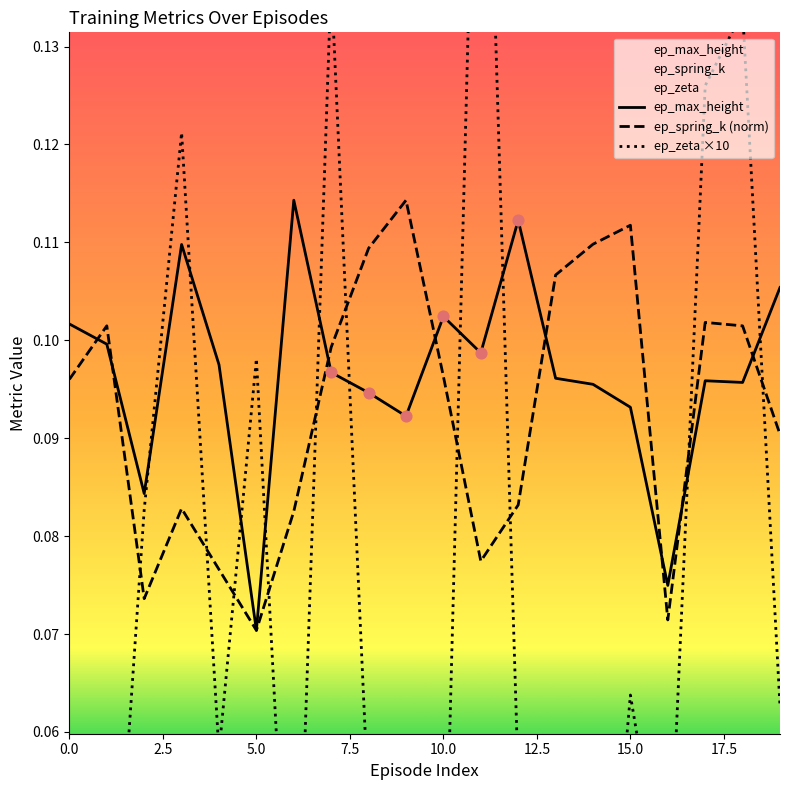

Which series contains the highest Y value?

ep_zeta ×10